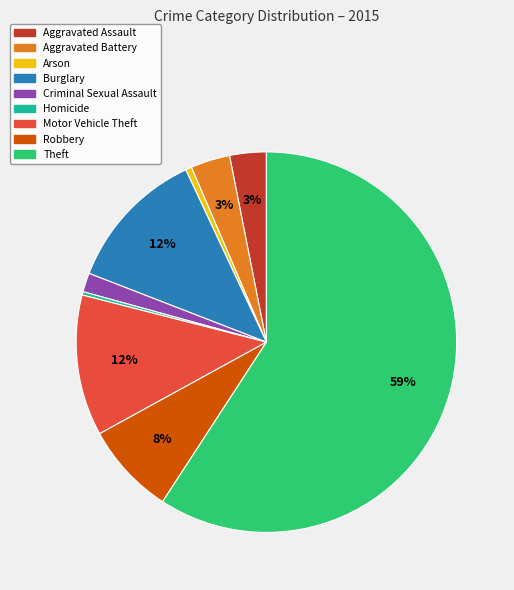

The Aggravated Assault slice represents 3% of the pie. True or false?

True